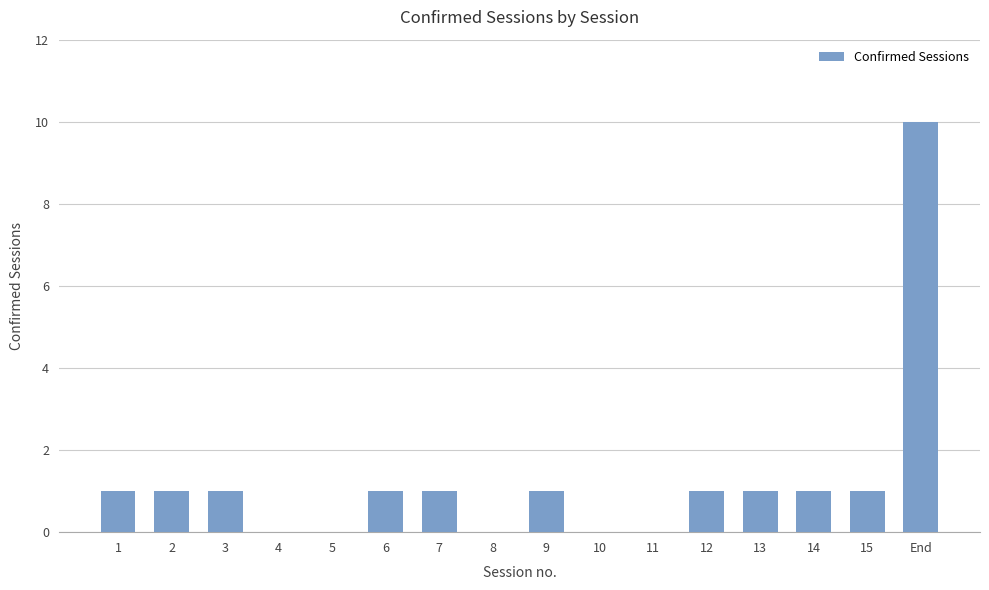

What is the sum of the values at 15 and 14?

2